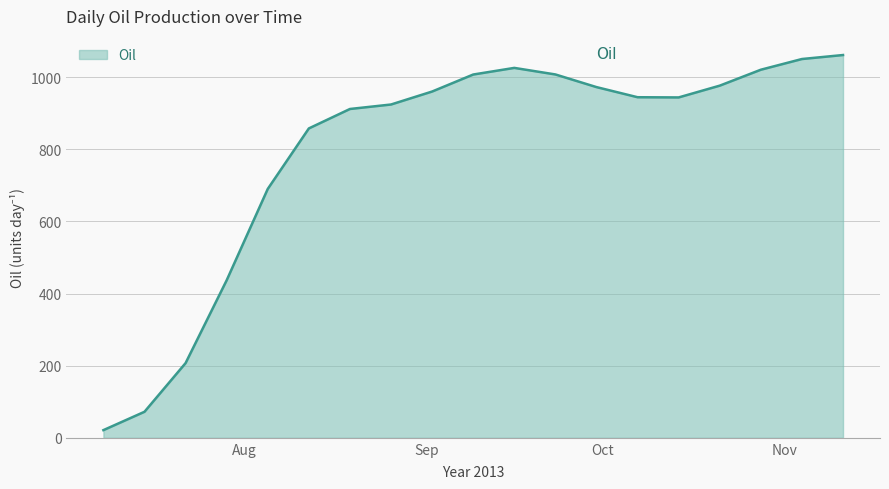

What is the difference between the maximum and minimum values?

1040.4